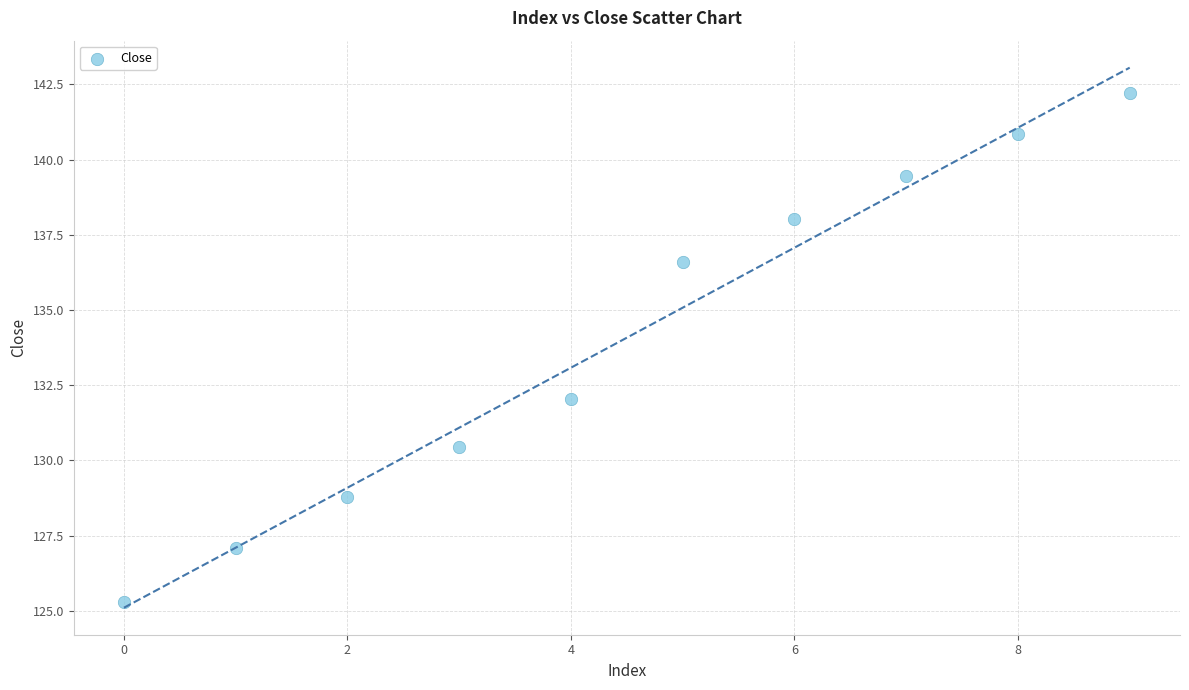

What Y value in the scatter plot is closest to 133?

132.0